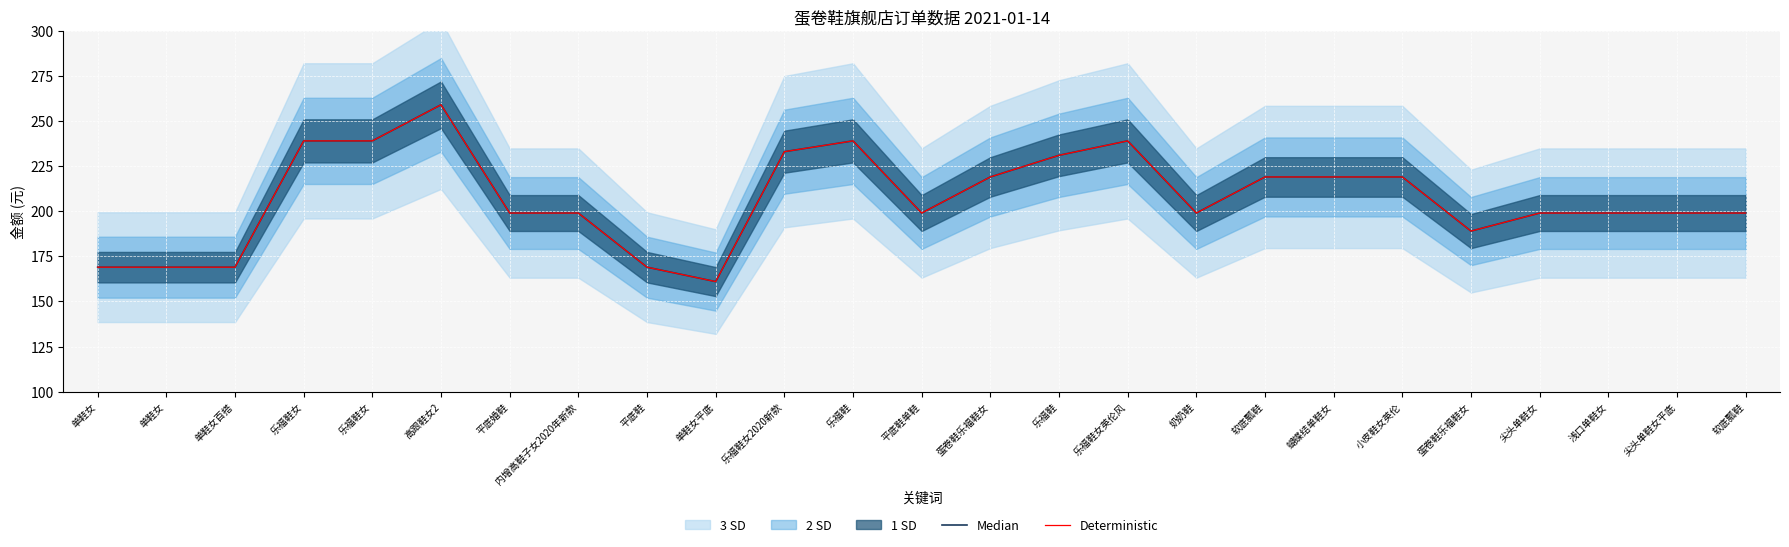

True or false: Deterministic and Median intersect in this chart.

False